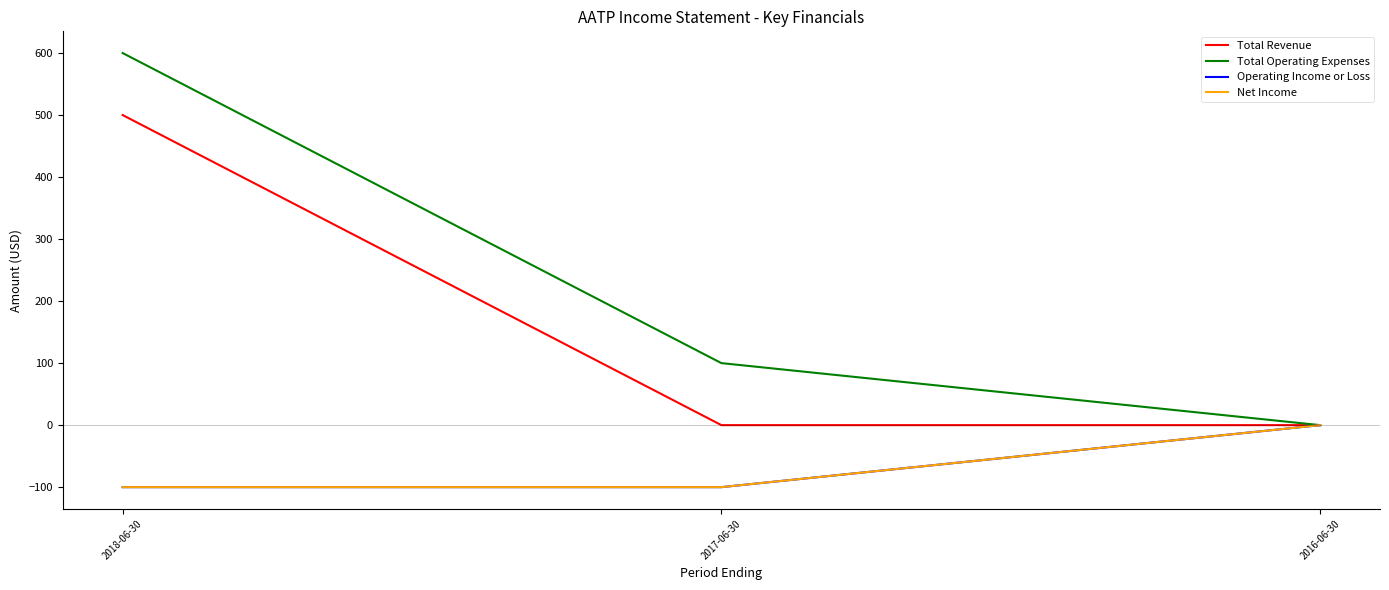

Does the chart have visible grid lines?

No